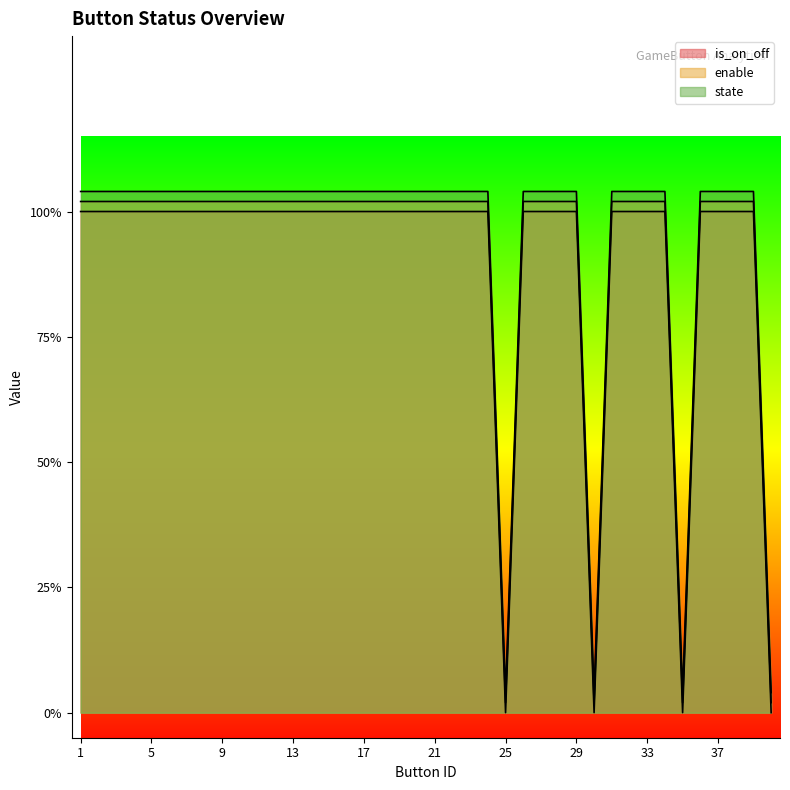

How many categories are shown in the chart?

40